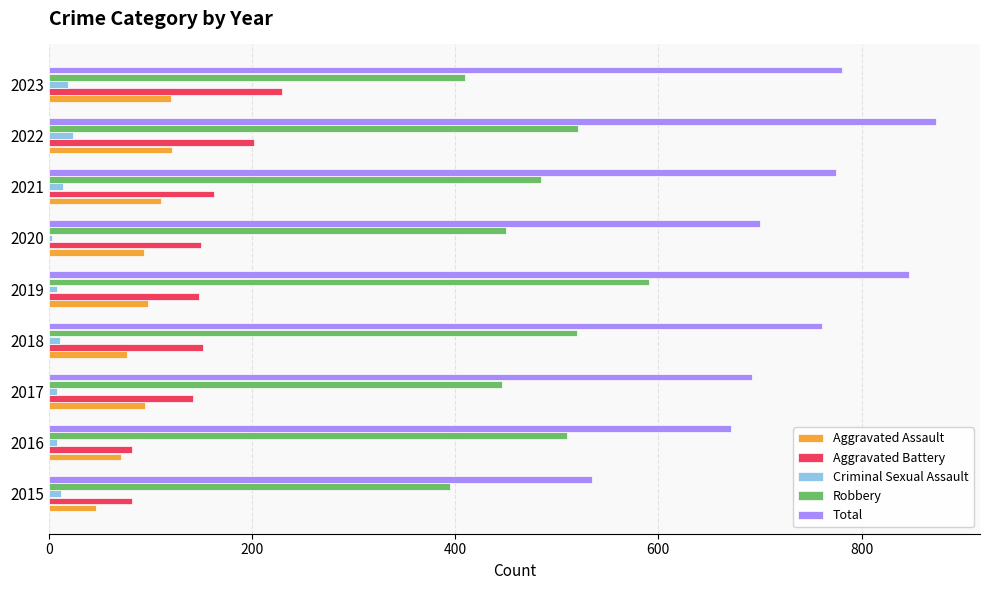

The Criminal Sexual Assault series shows 24 at 2022. True or false?

True